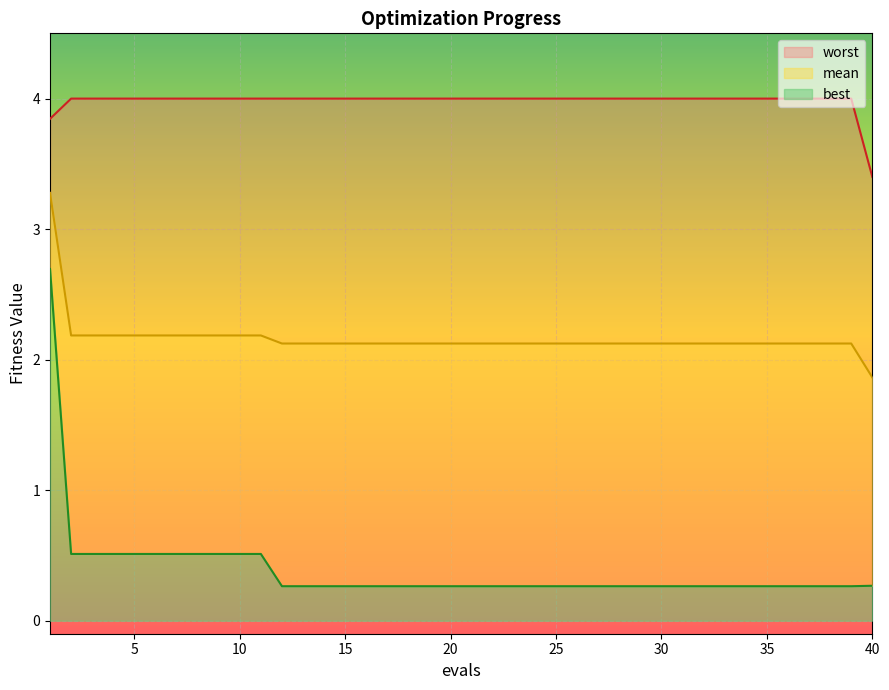

At which label is best closest to 1?

2